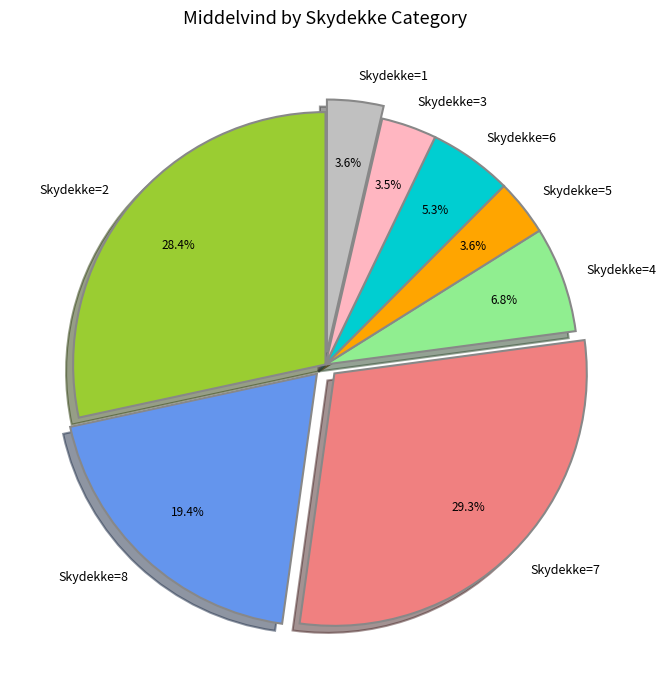

Between Skydekke=4 and Skydekke=1, which is larger?

Skydekke=4